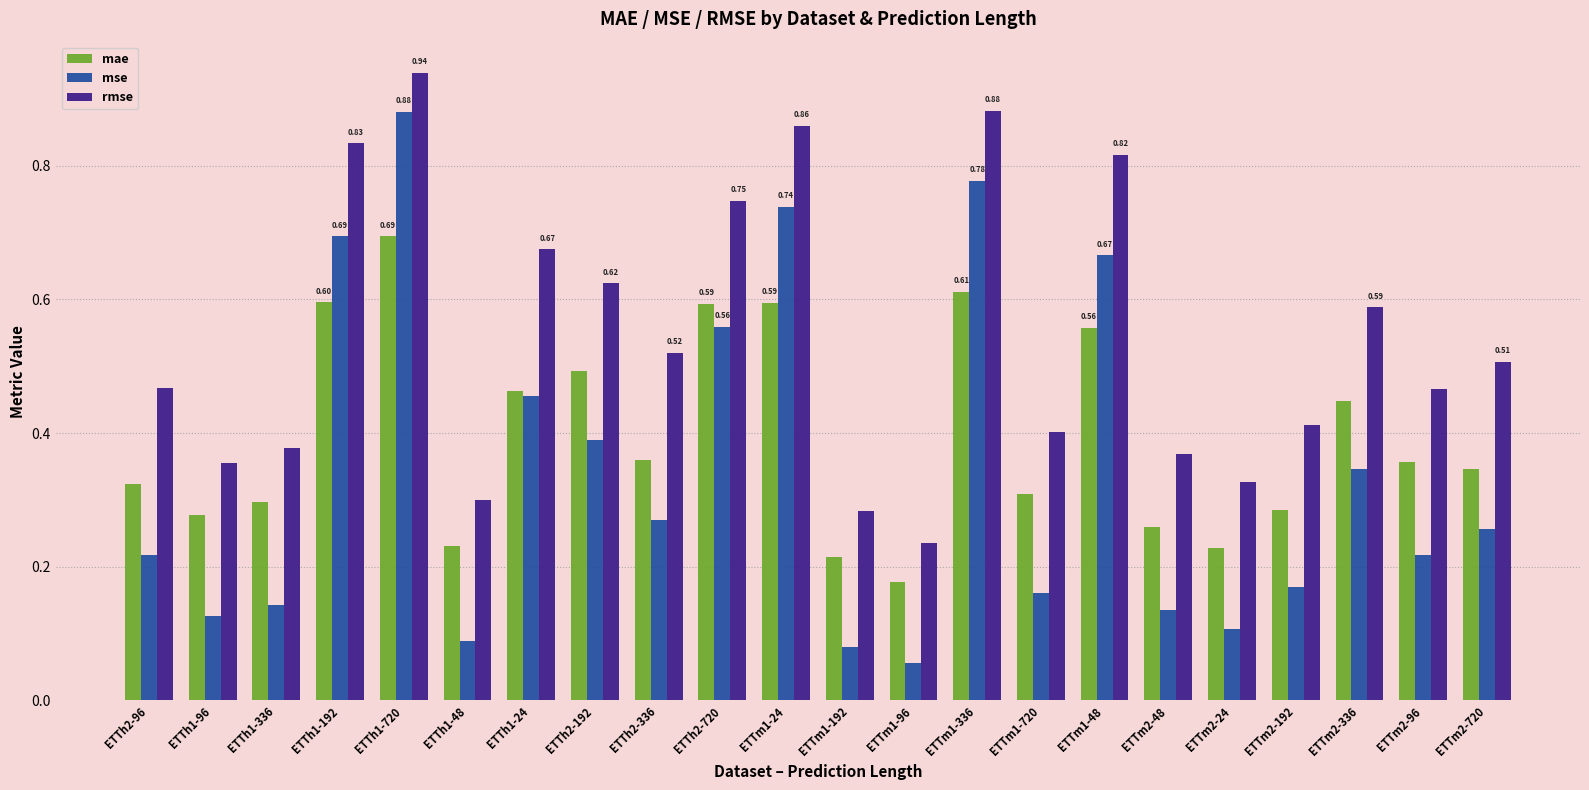

List the series in order of their overall mean, highest first.

rmse, mae, mse